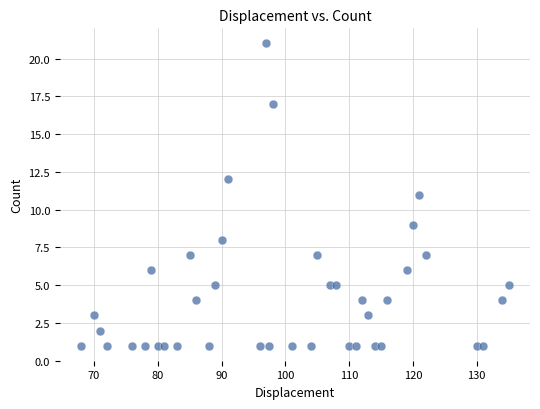

What is the range of Y values (max minus min)?

20